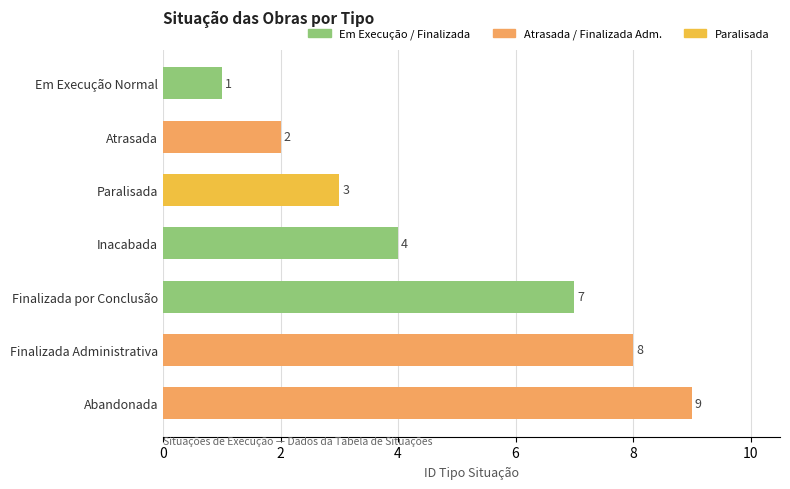

What is the change in value from Atrasada to Finalizada por Conclusão?

+5